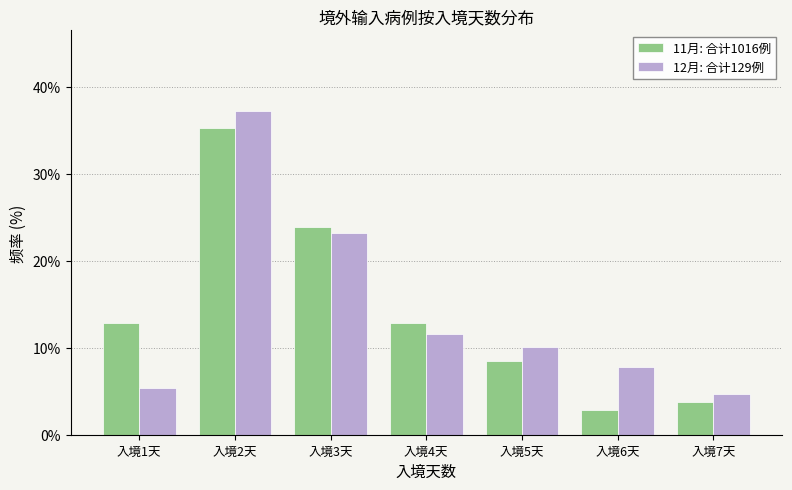

Reading left to right, what are all the values shown in this chart?

11月: 合计1016例: 入境1天=12.9	入境2天=35.2	入境3天=23.9	入境4天=12.9	入境5天=8.5	入境6天=2.9	入境7天=3.7
12月: 合计129例: 入境1天=5.4	入境2天=37.2	入境3天=23.3	入境4天=11.6	入境5天=10.1	入境6天=7.8	入境7天=4.7